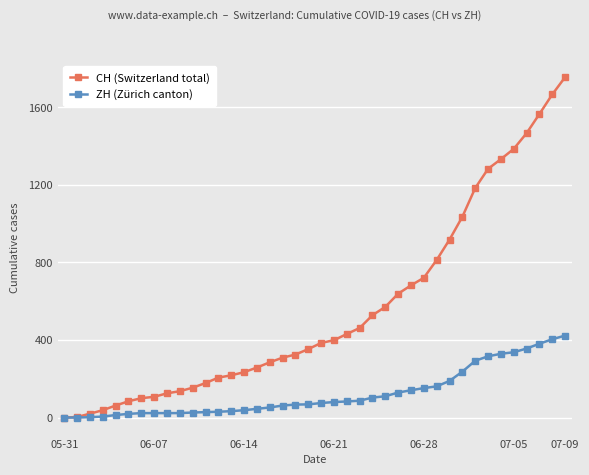

Which series has the widest spread of values?

CH (Switzerland total)